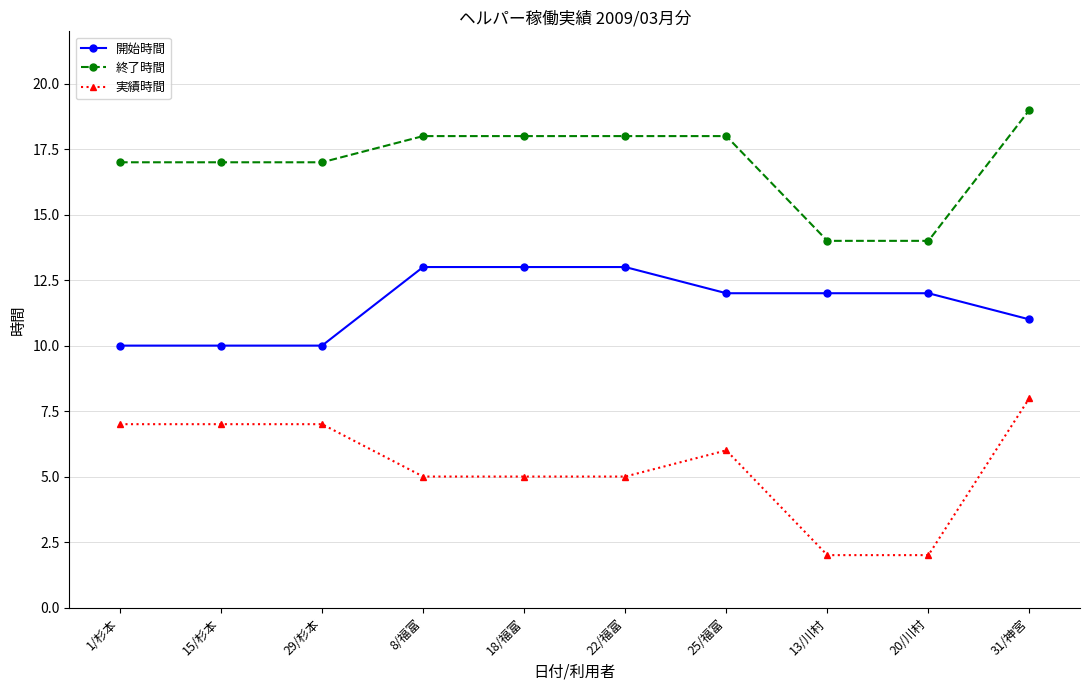

Is it true that 実績時間 equals 4 at 1/杉本?

False